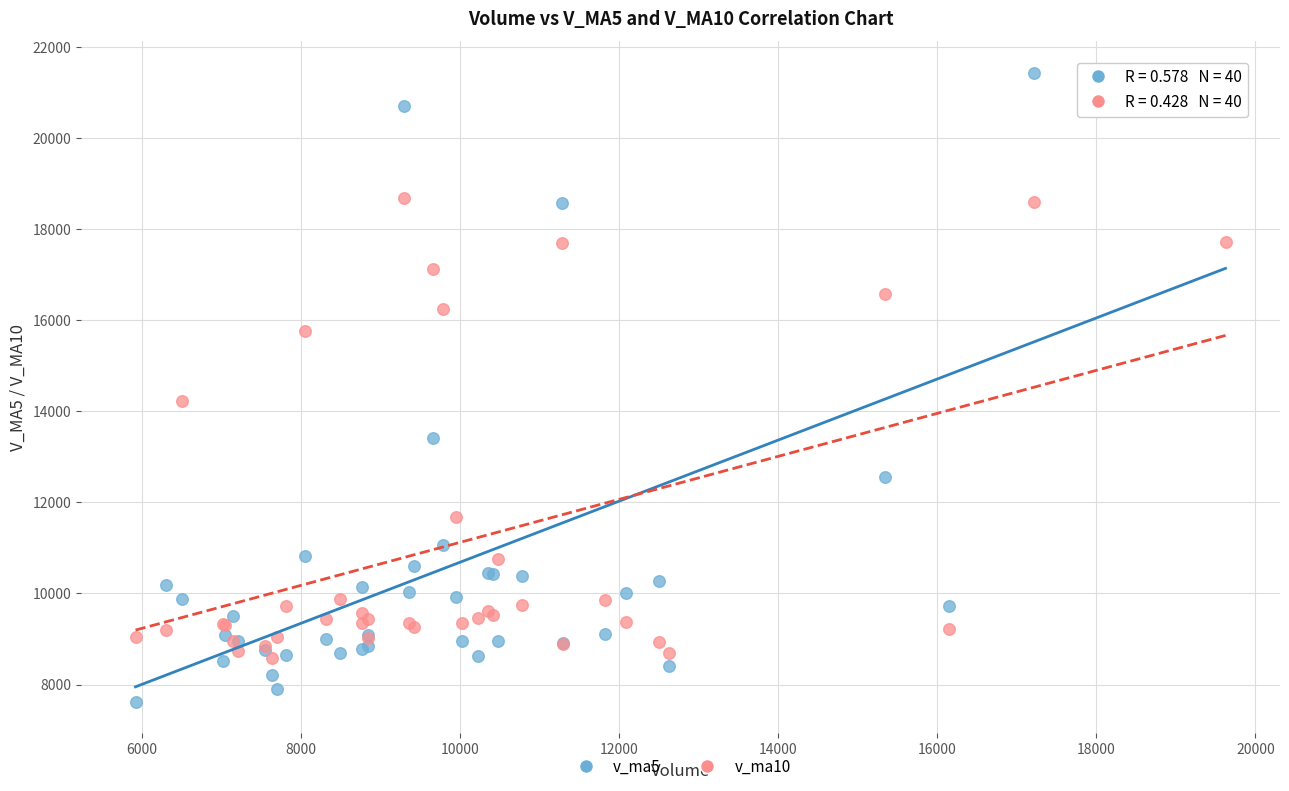

Which series reaches the maximum Y coordinate?

v_ma5